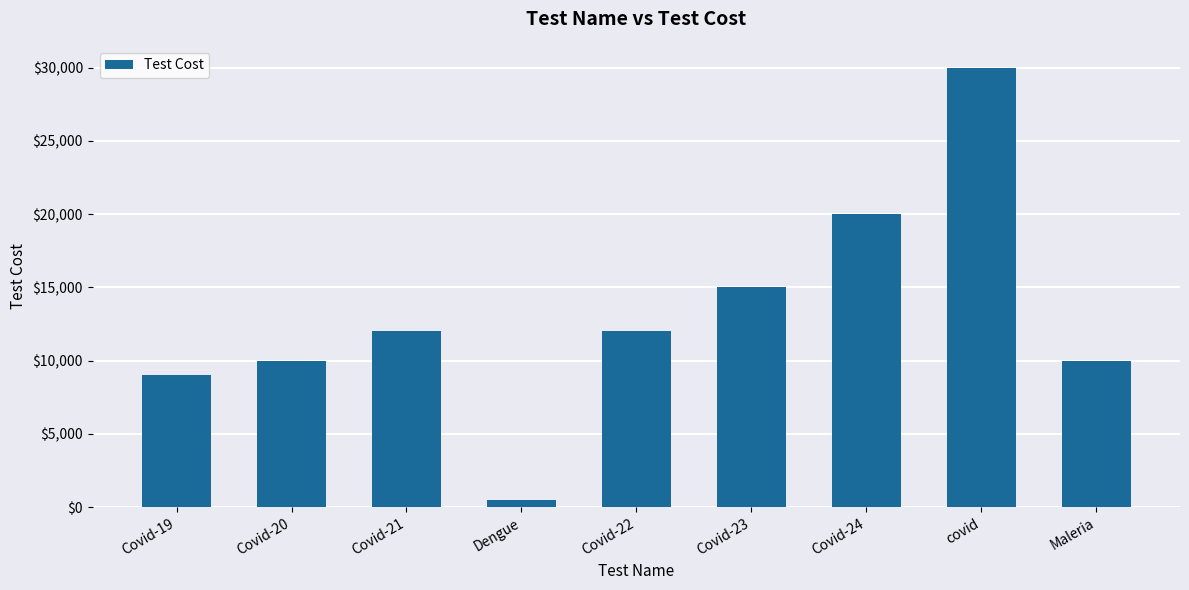

What value does the data have at Covid-24, to the nearest 100?

20000